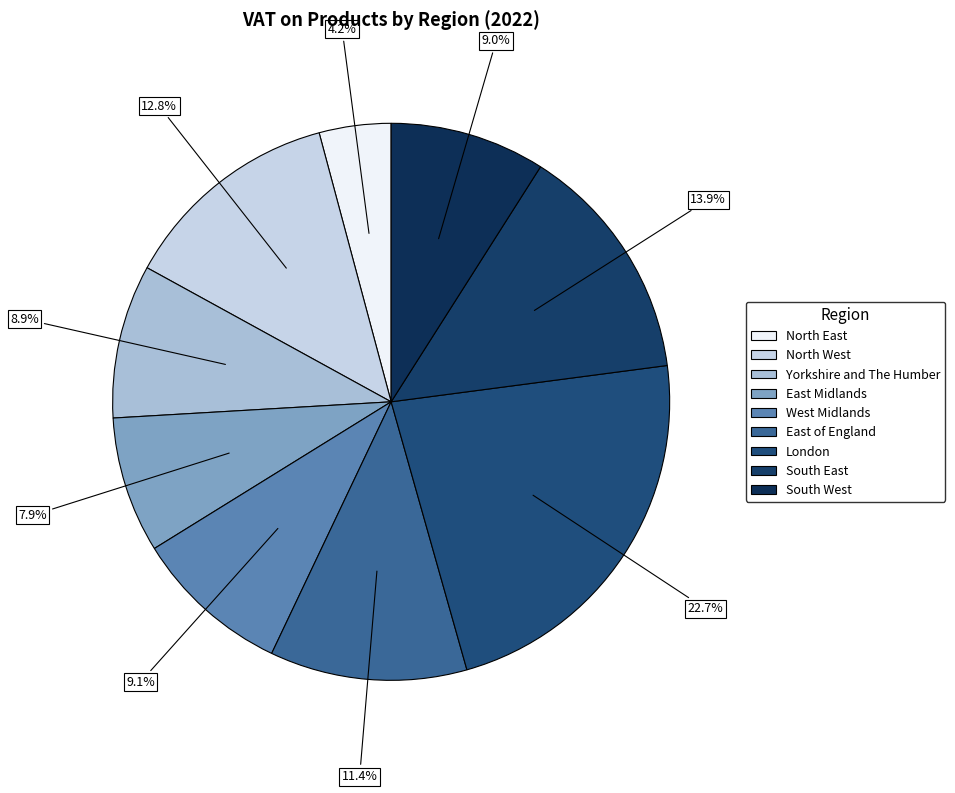

How many slices are in this pie chart?

9